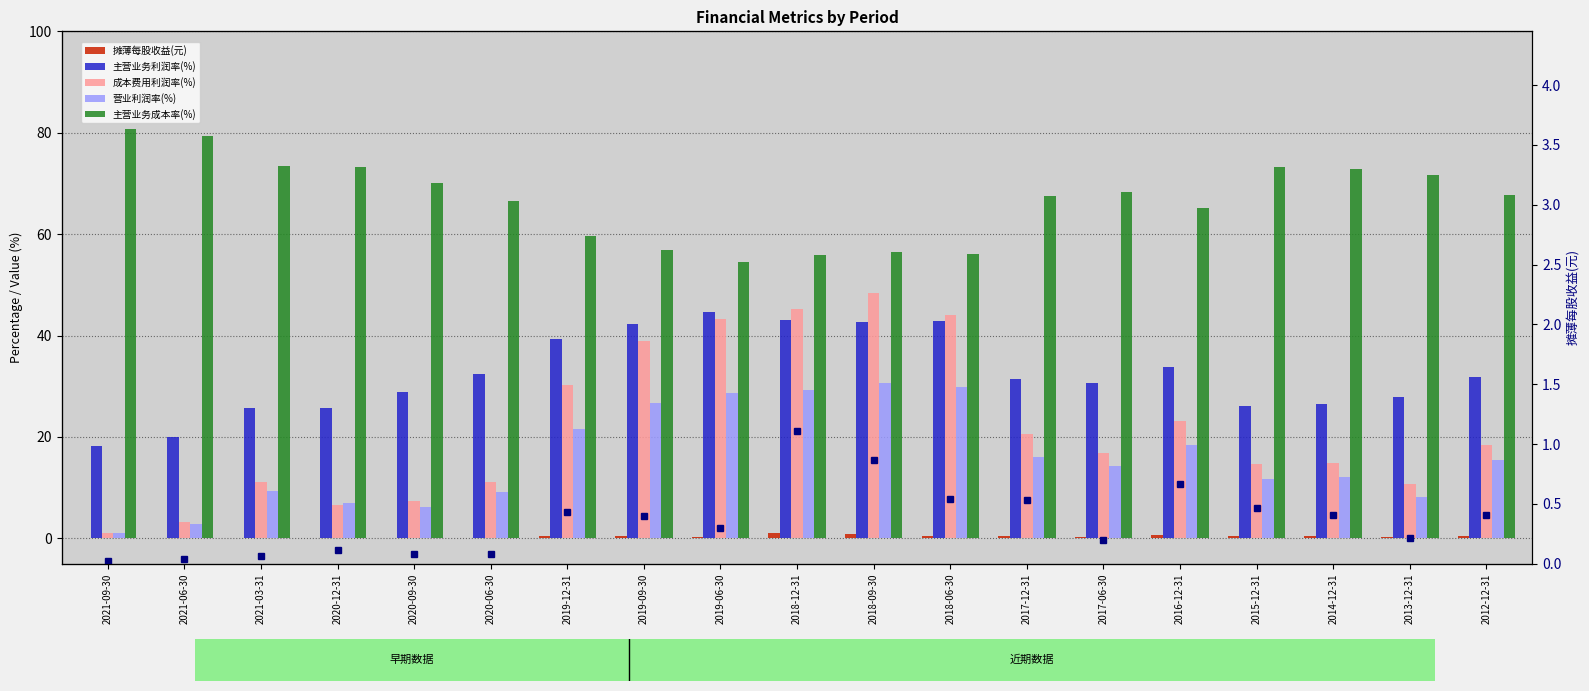

Are the bars grouped side by side (vs. stacked)?

Yes